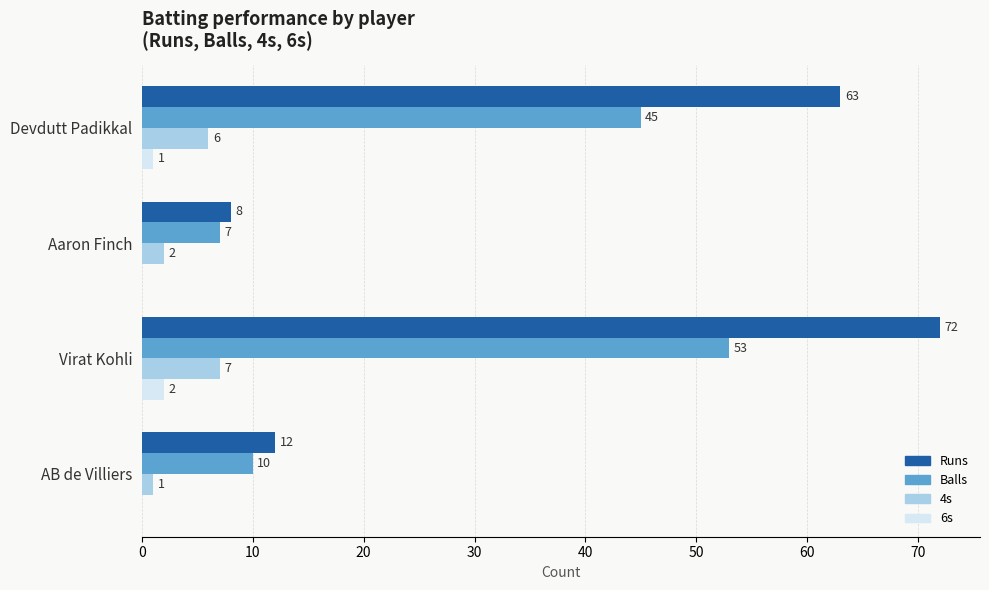

Which series has the largest total across all categories?

Runs